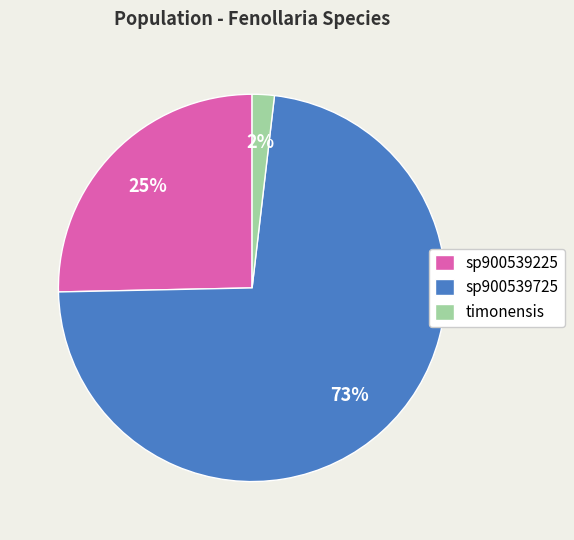

Is the sum of sp900539225 and timonensis greater than half?

No